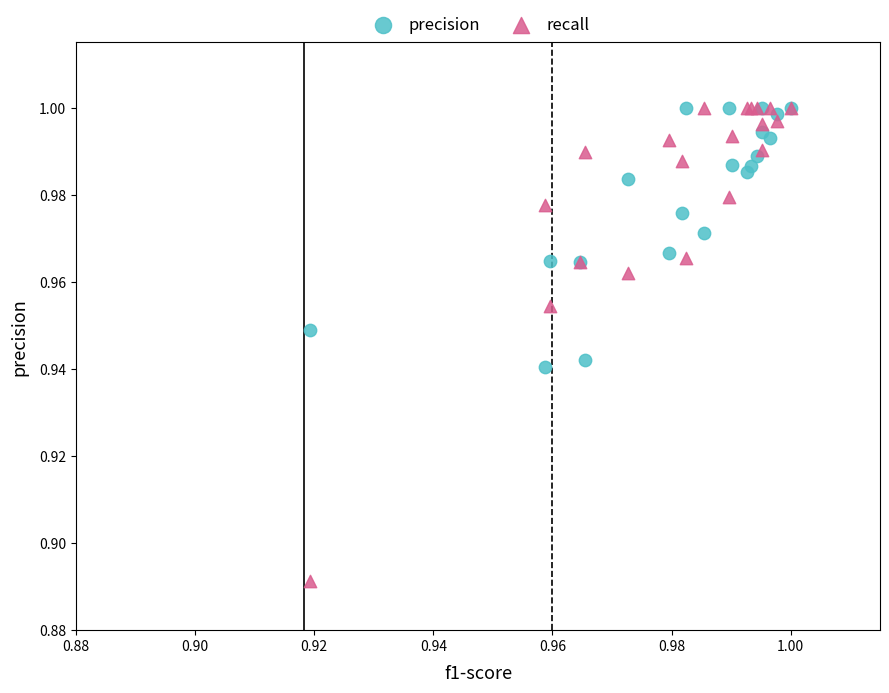

Which series has the largest Y range (max minus min)?

recall